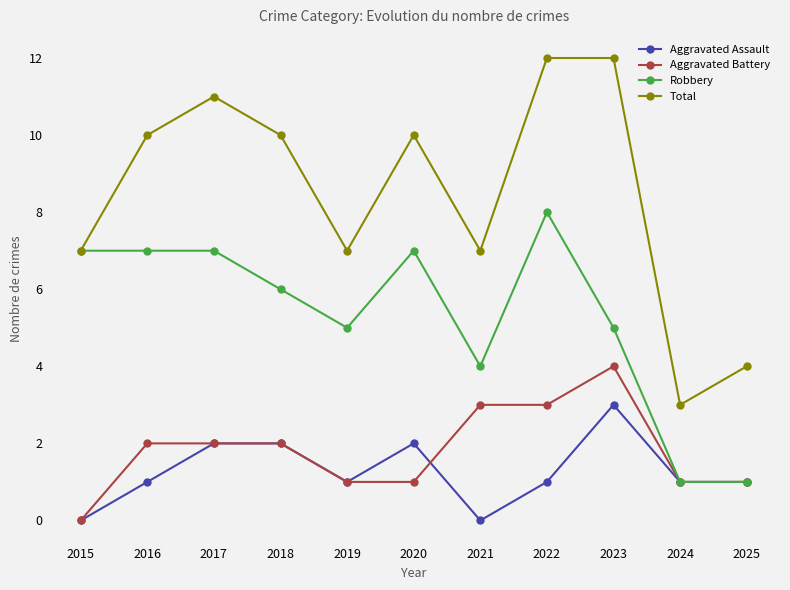

How many series are shown in this chart?

4